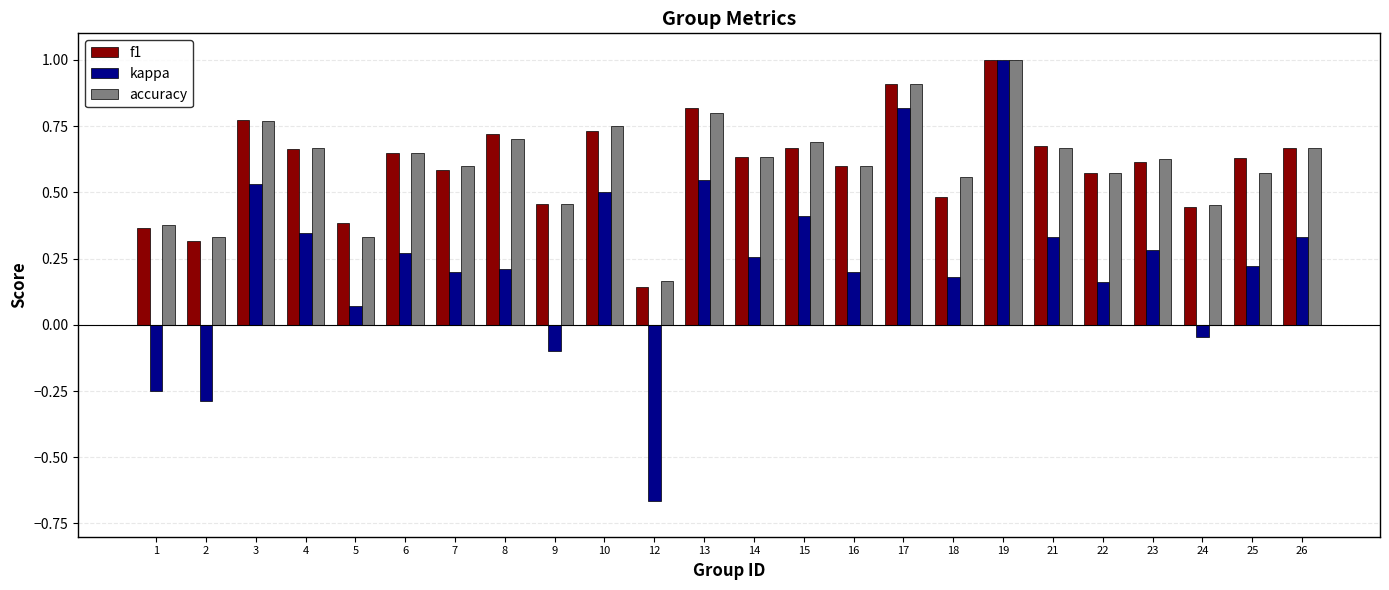

How many bars are there in each group?

3